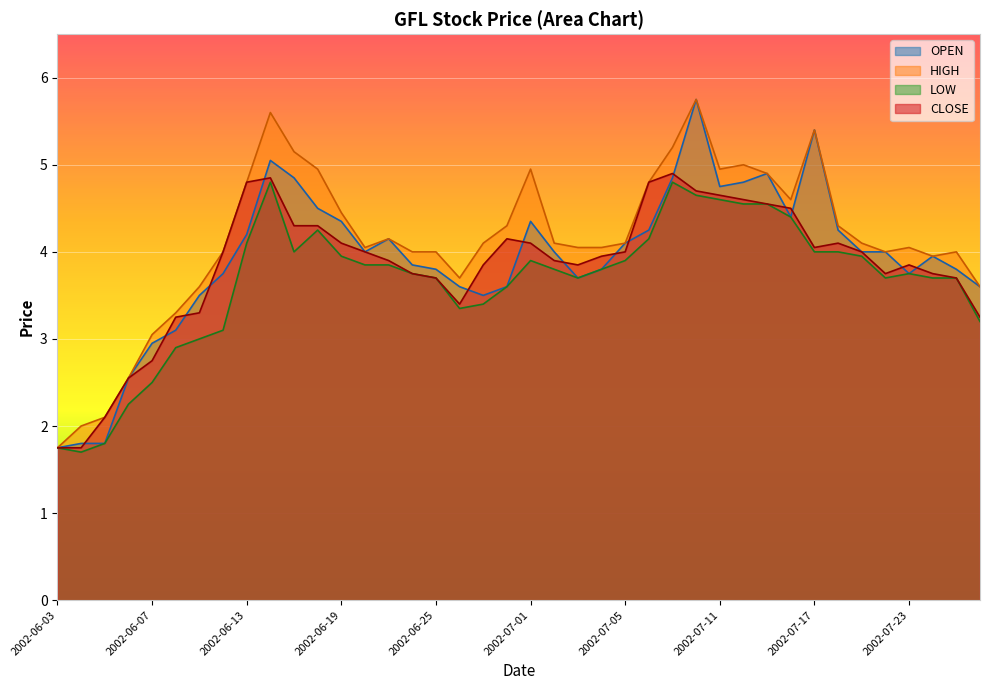

Which series changed the most between 2002-06-17 and 2002-07-24?

HIGH